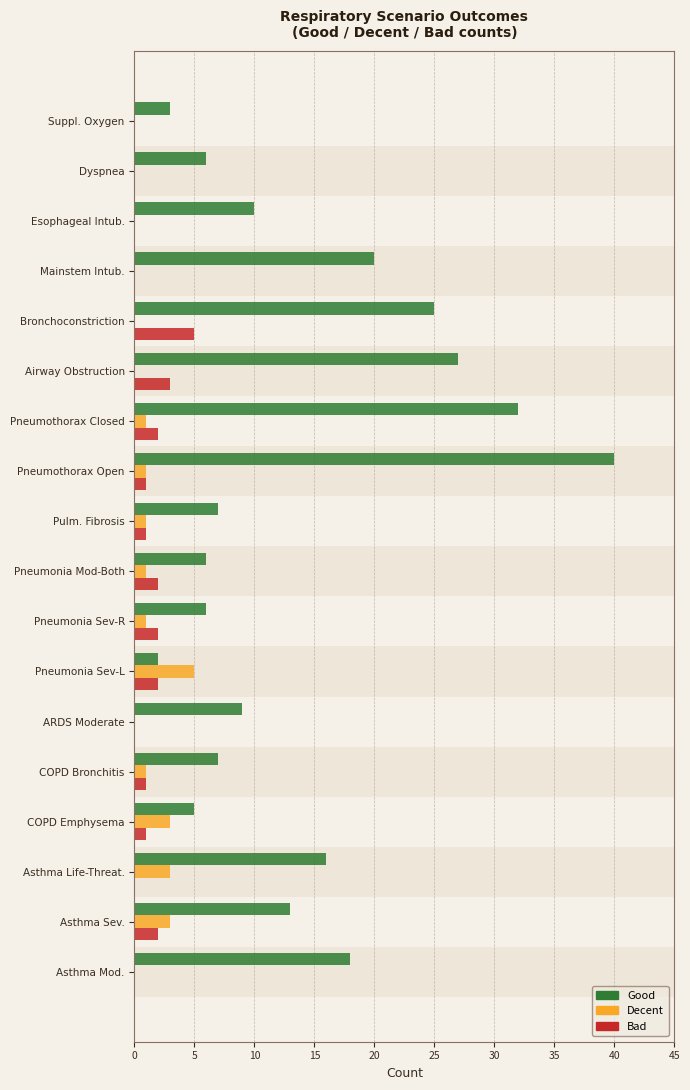

What is the greatest value displayed?

40